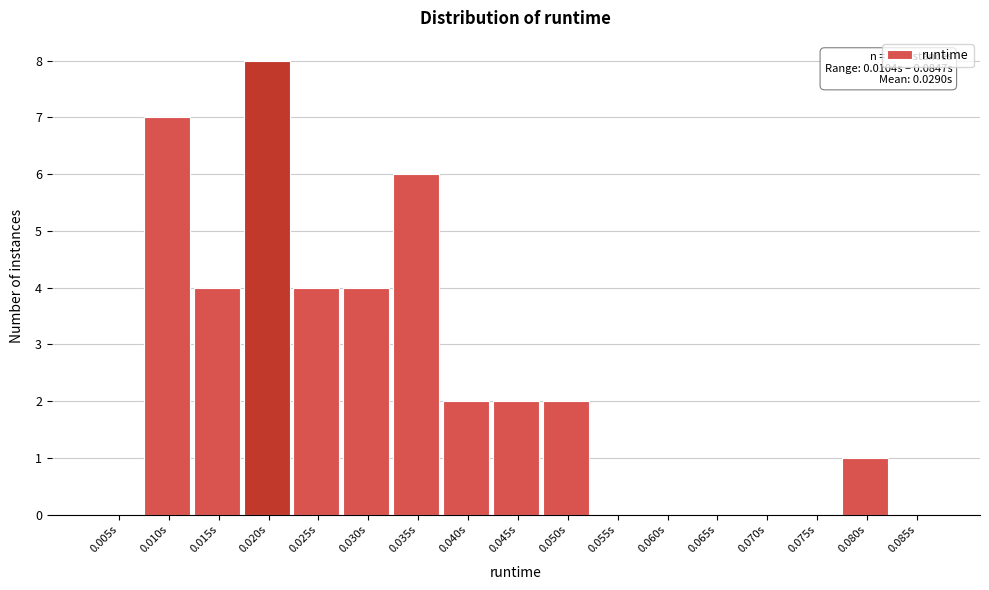

Reading left to right, extract all data points from this chart.

0.005s=0	0.010s=7	0.015s=4	0.020s=8	0.025s=4	0.030s=4	0.035s=6	0.040s=2	0.045s=2	0.050s=2	0.055s=0	0.060s=0	0.065s=0	0.070s=0	0.075s=0	0.080s=1	0.085s=0